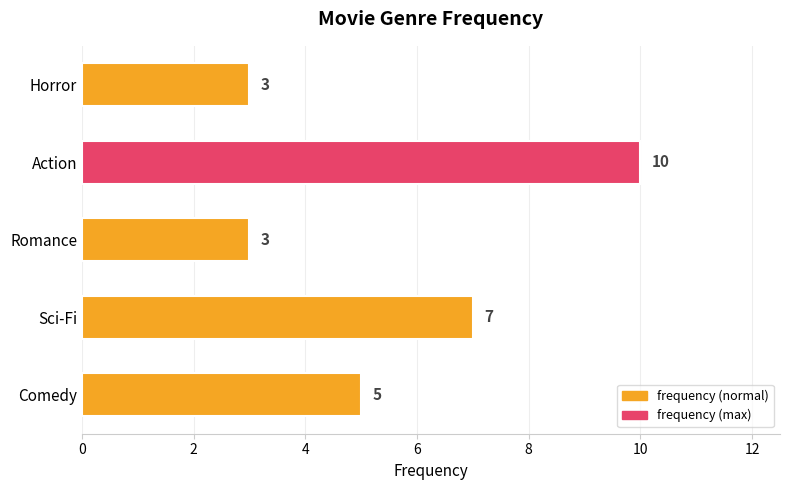

How many bars are there in total?

5